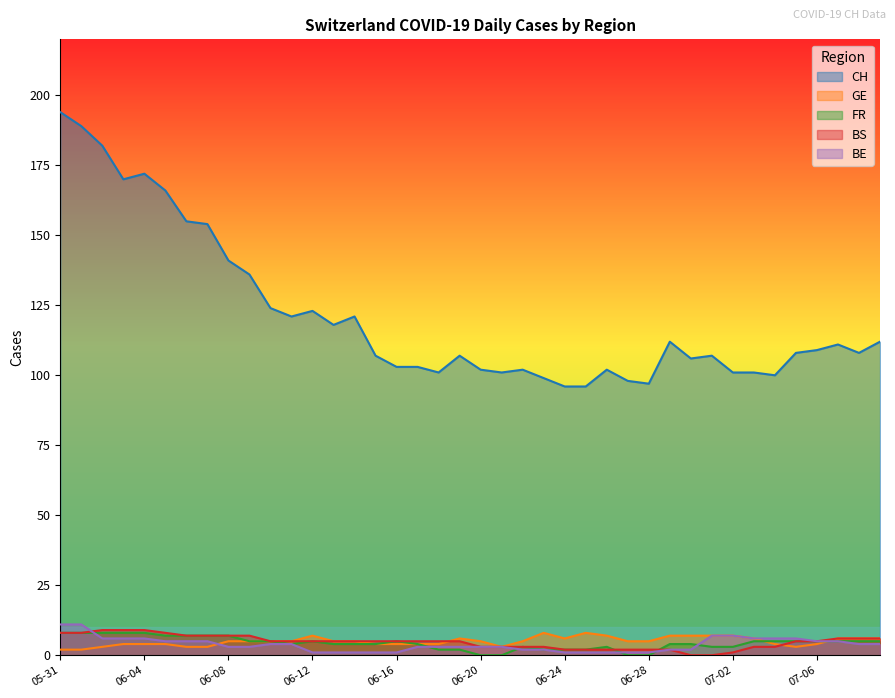

How many lines are shown in the chart?

5